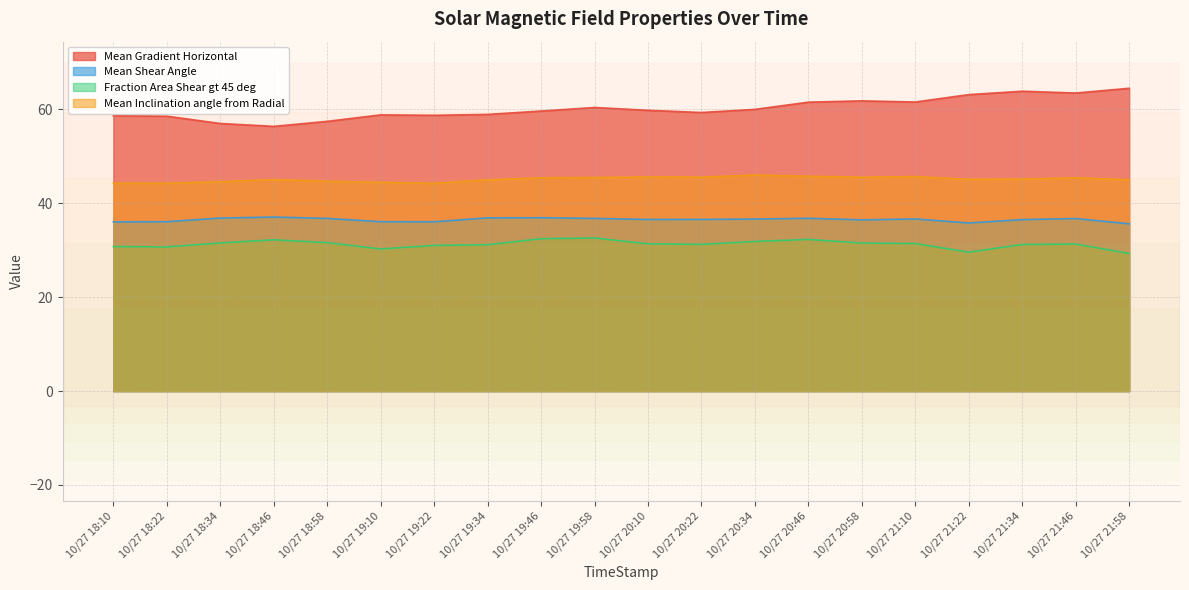

How many lines are shown in the chart?

4